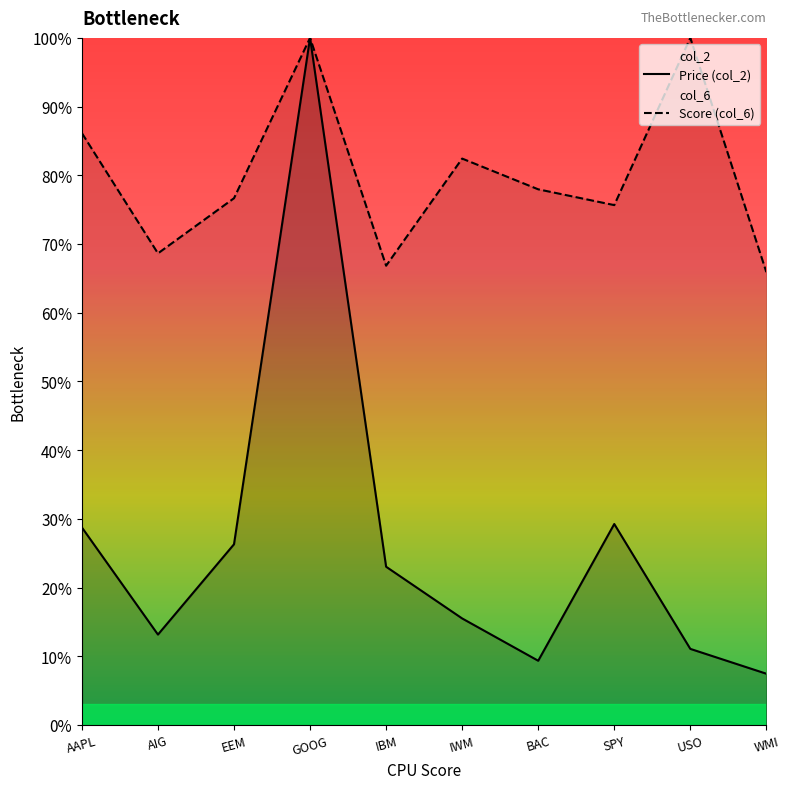

True or false: Price (col_2) and Score (col_6) cross at least once.

False